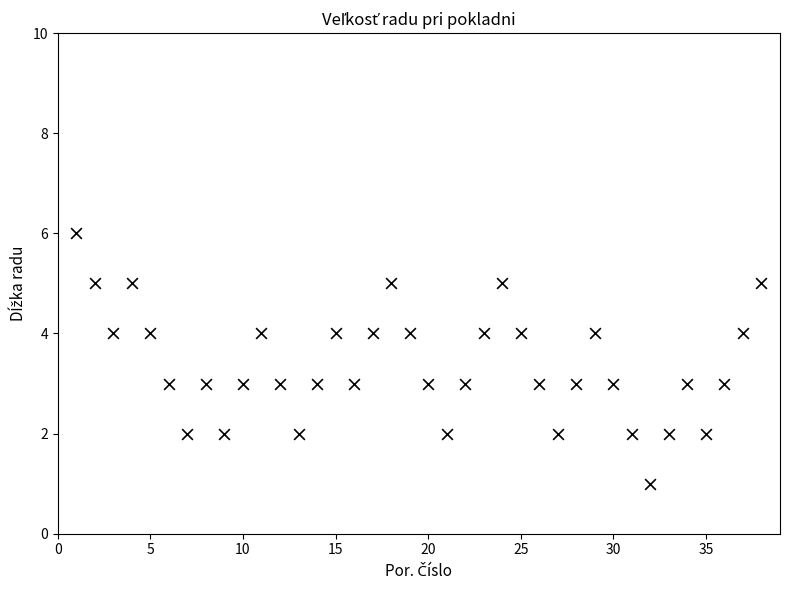

What is the range of X values (max minus min)?

37